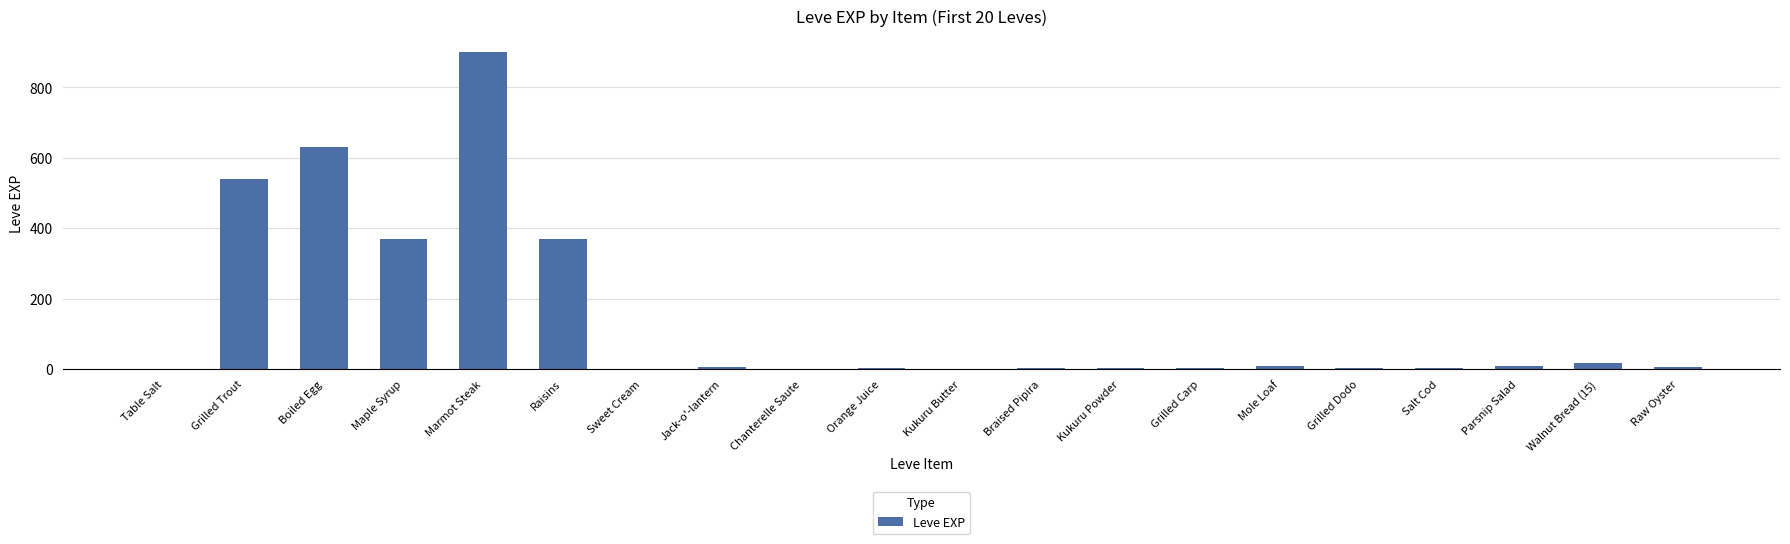

What is the maximum value shown in the chart?

900